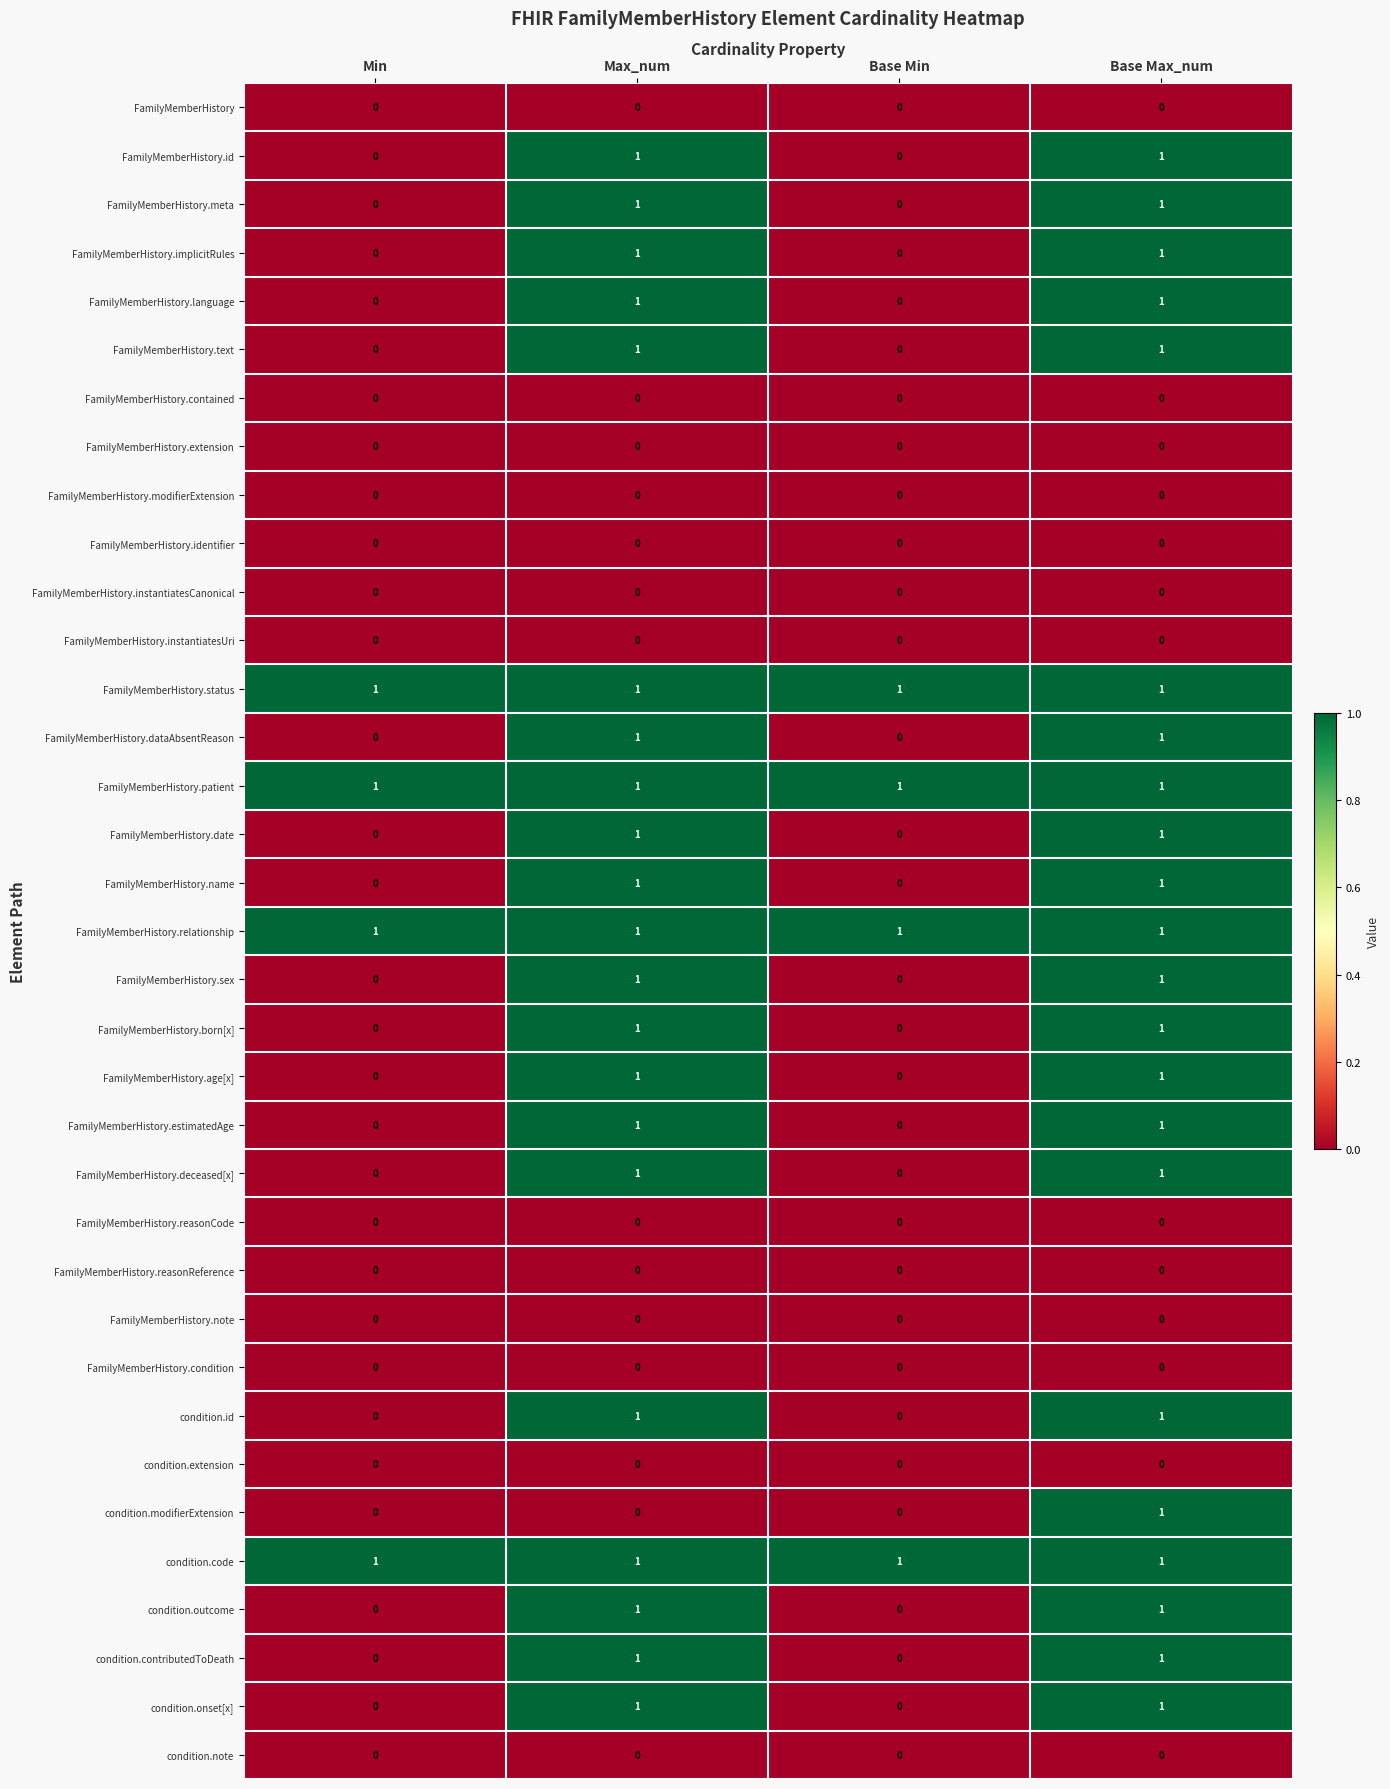

At how many categories does at least one series exceed 0?

4